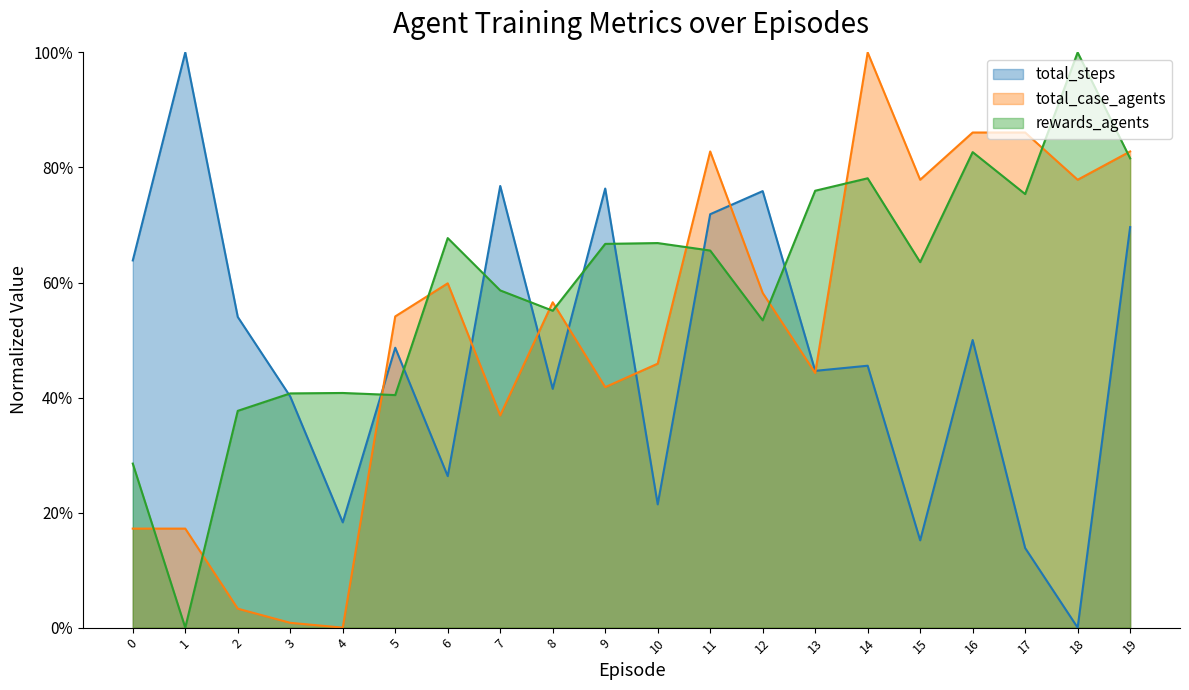

Is it true that total_steps equals 0.1 at 2?

False